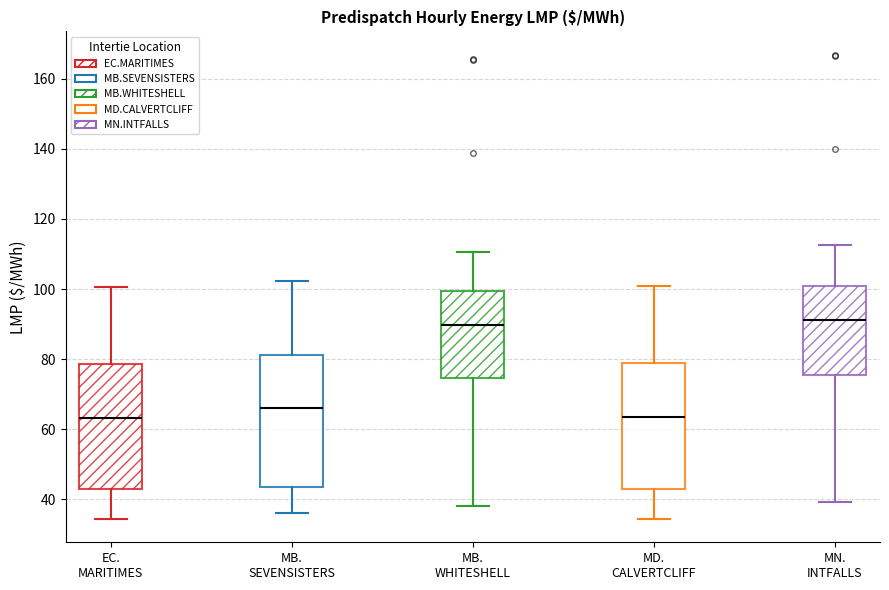

Where does the lower whisker of the box for MB. WHITESHELL end on the y-axis? The values are not printed on the chart, so give them approximately, as read against the axis.

38